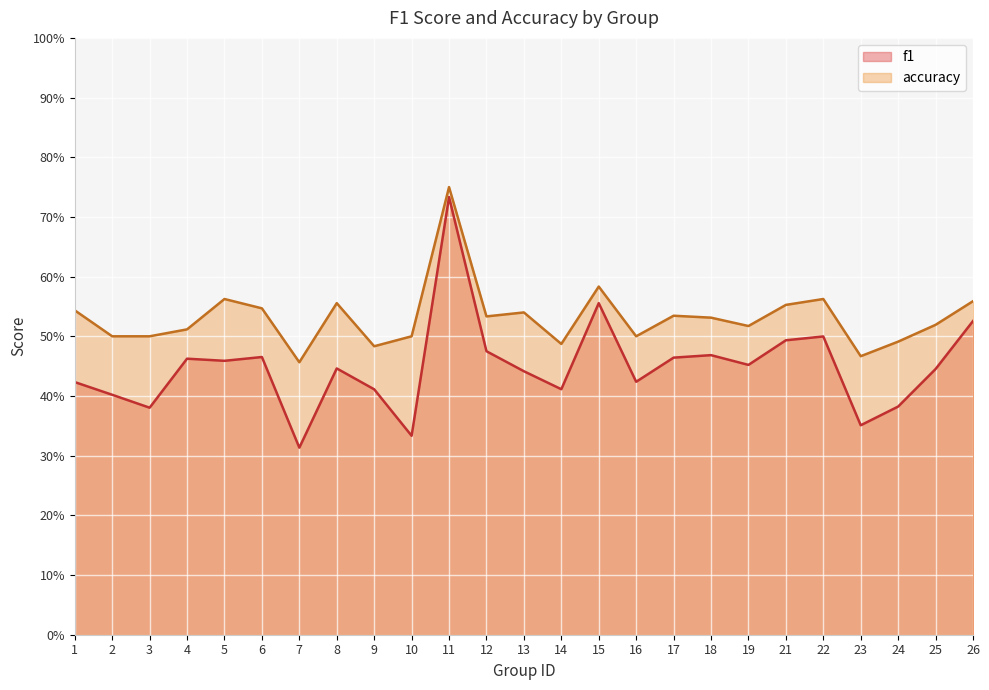

At which label does accuracy reach its peak?

11